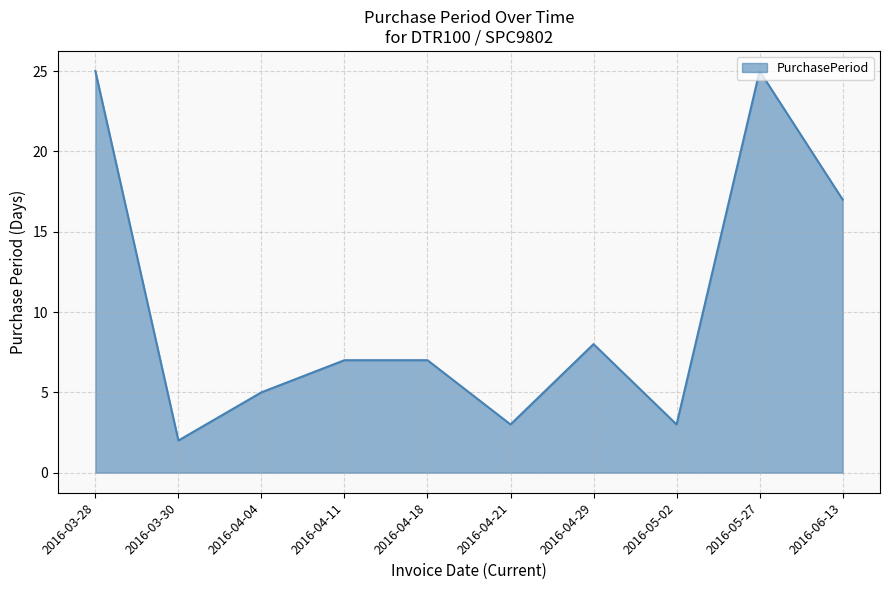

What is the difference between the maximum and minimum values?

23